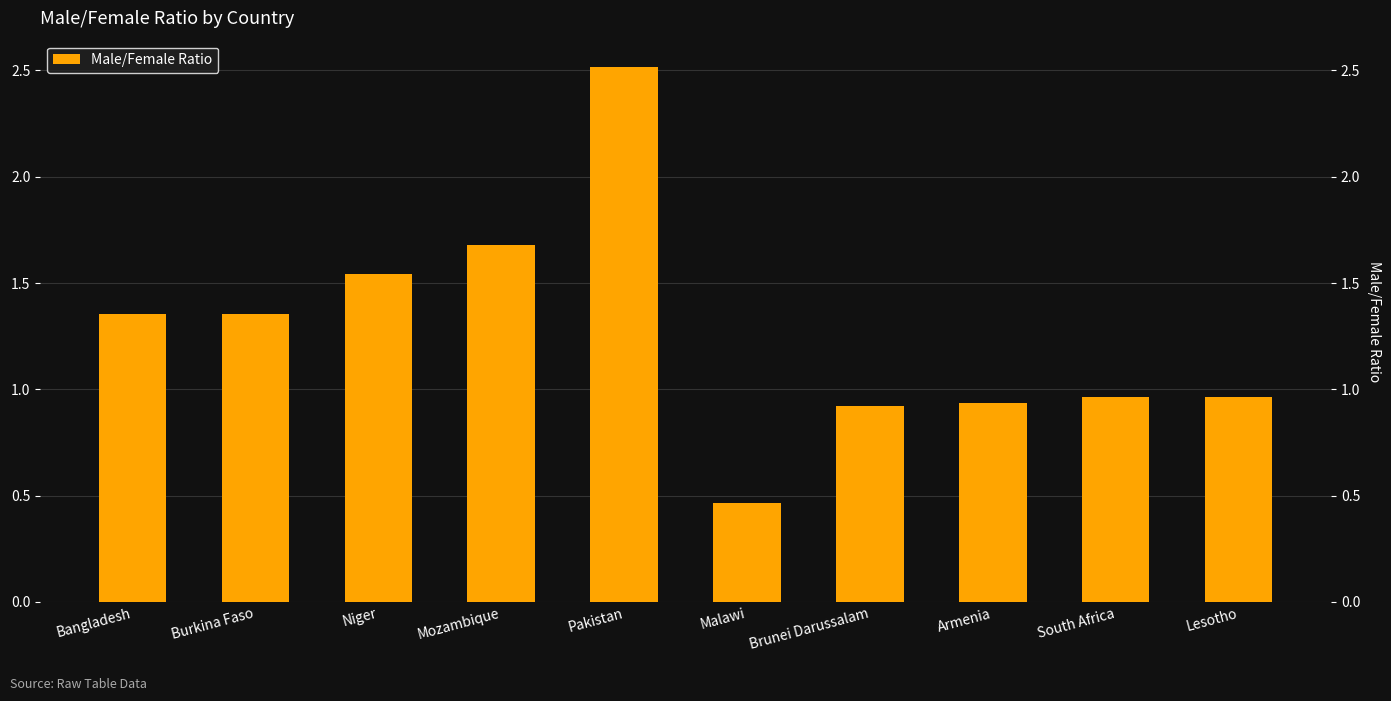

What is the difference between the values at Lesotho and Bangladesh?

0.4